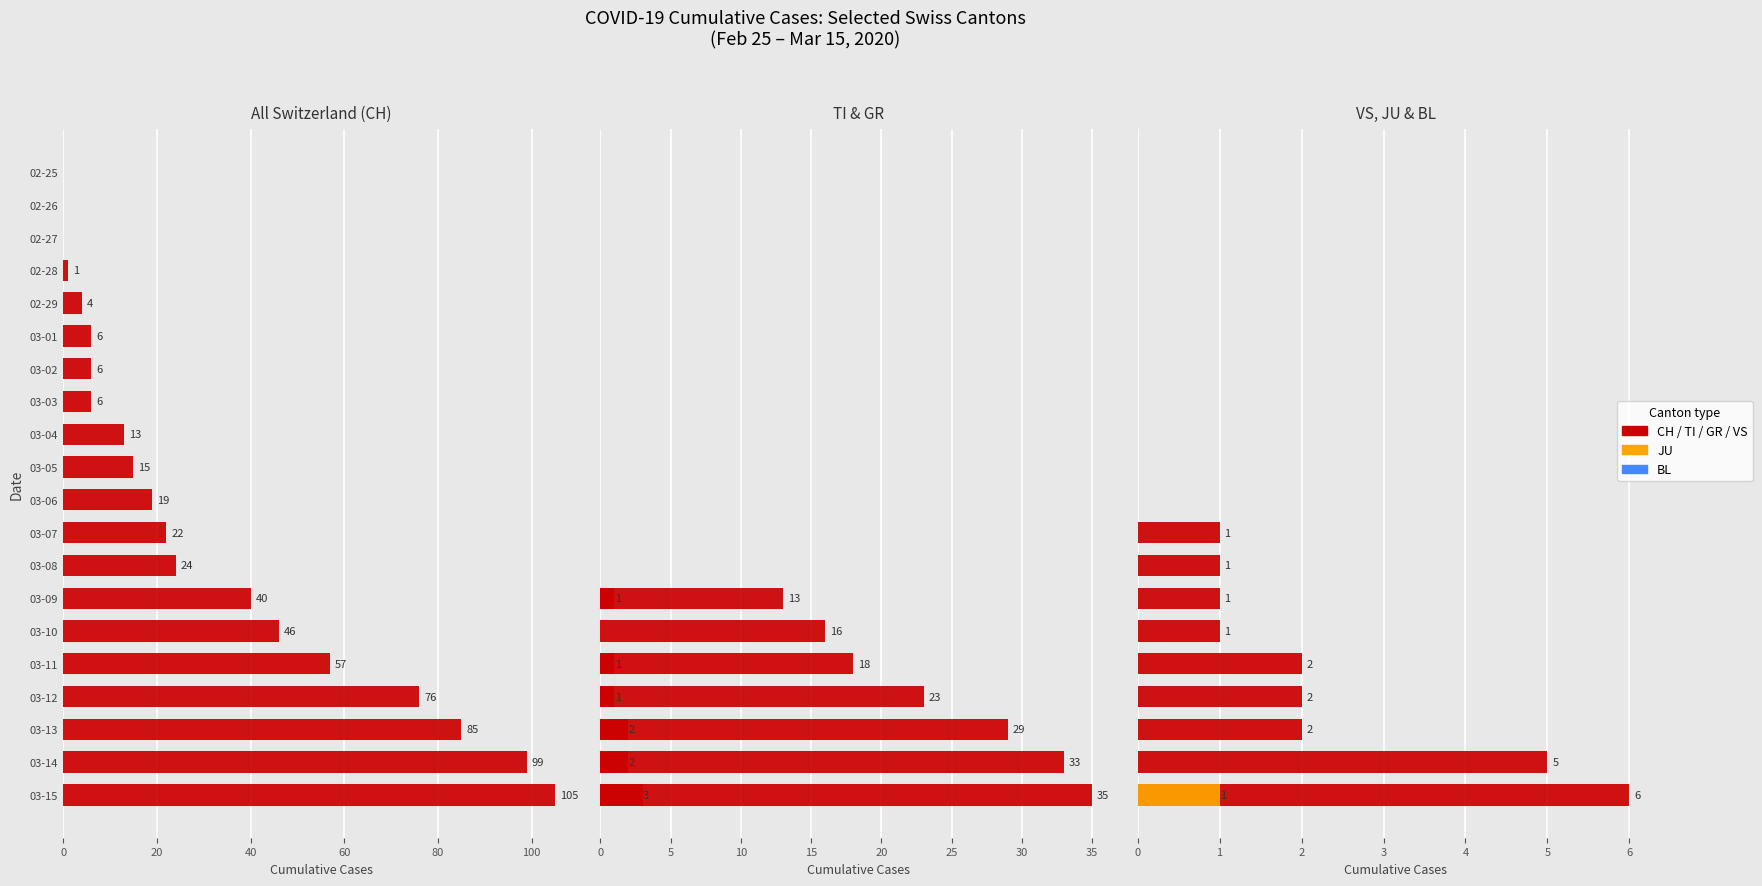

At how many categories does at least one series exceed 53?

5